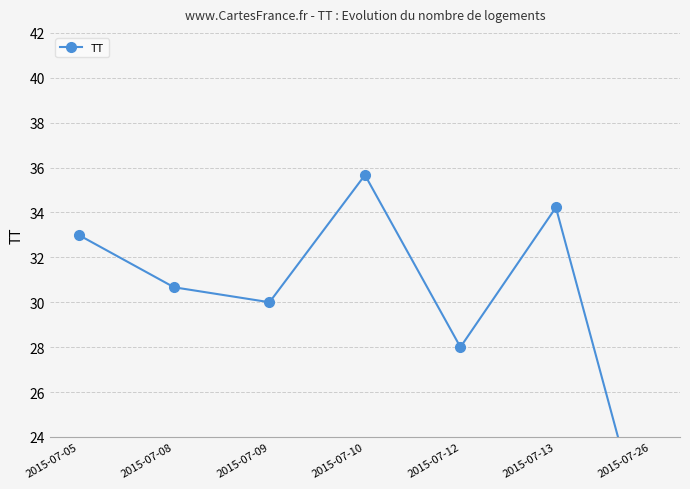

The chart shows a value of 39.5 at 2015-07-09. True or false?

False